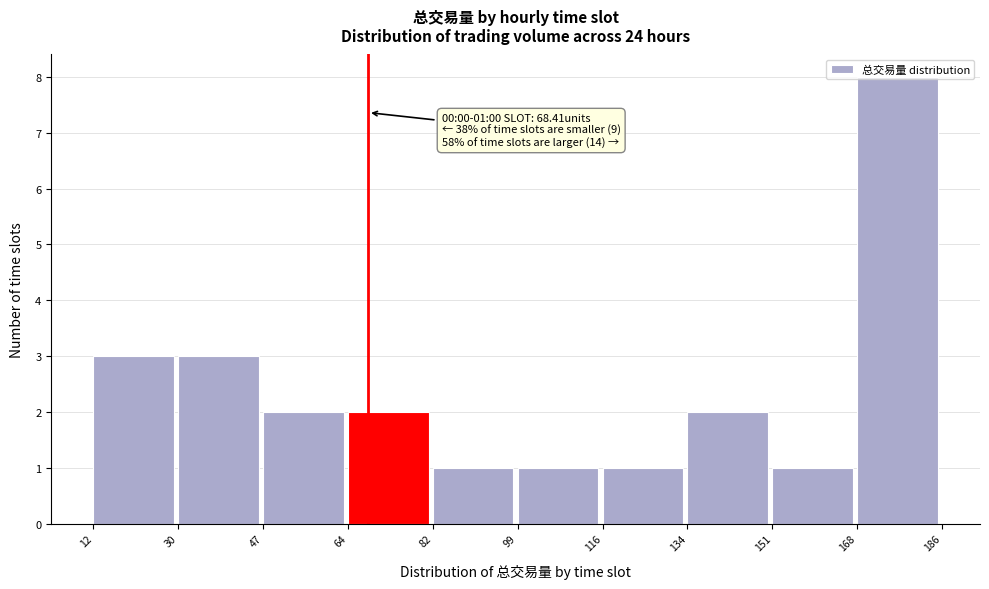

Which range on the x-axis has the tallest bar?

168 to 186